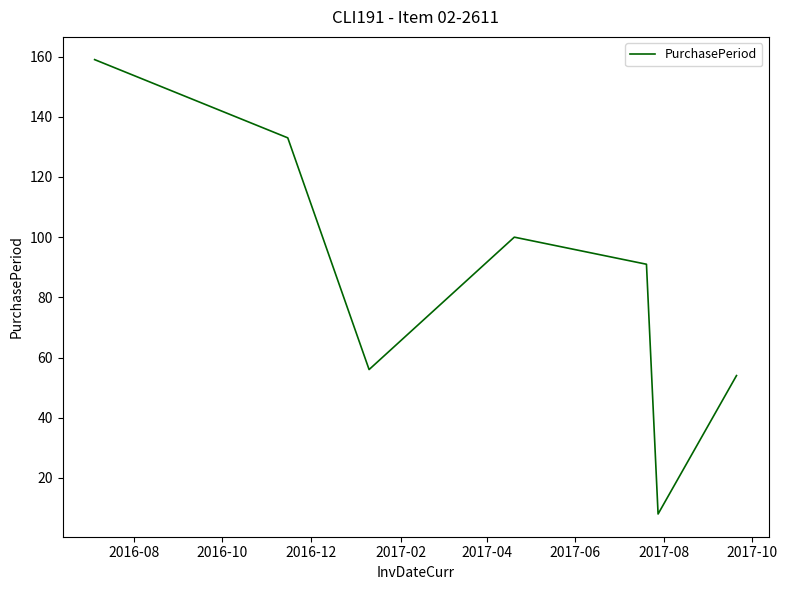

What is the difference between the second highest and second lowest values?

79